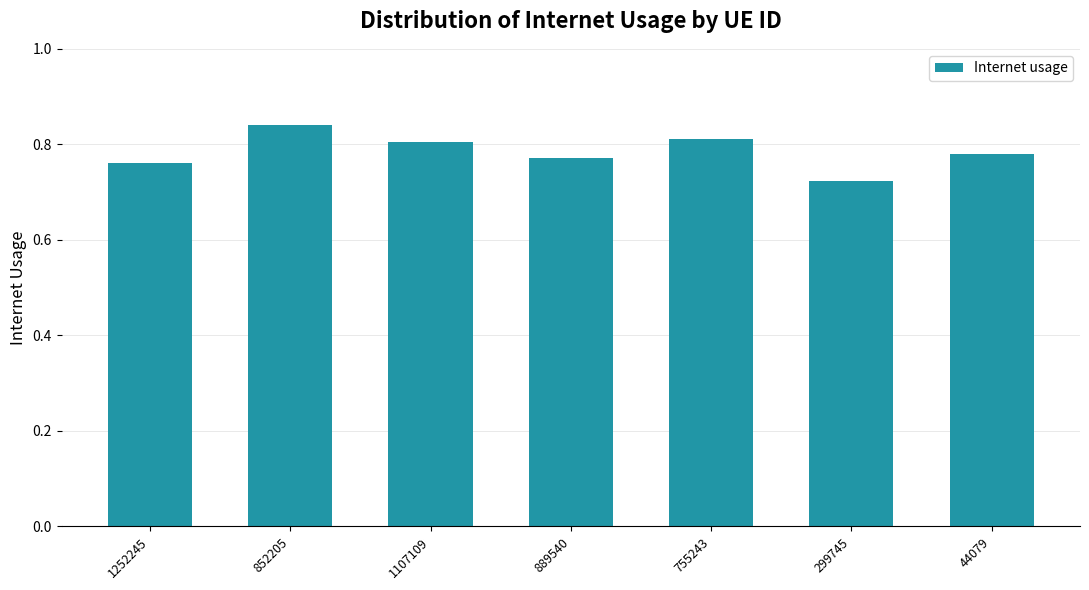

Where is the data nearest to the value 0?

299745